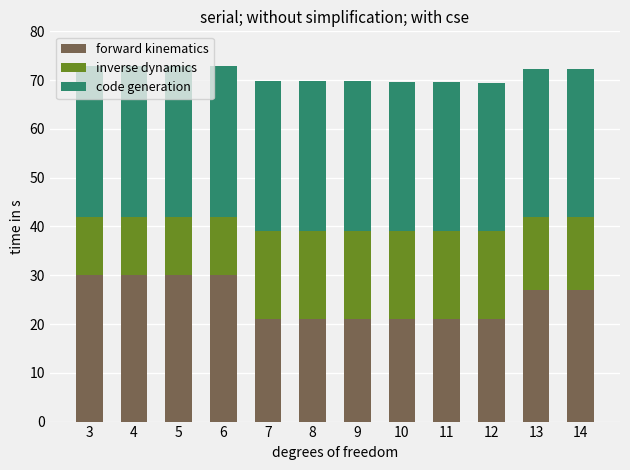

The forward kinematics series shows 4.3 at 10. True or false?

False